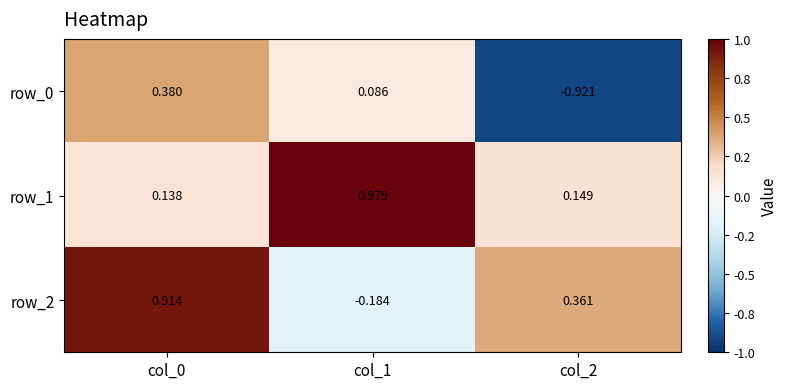

Count the number of categories in the chart.

3